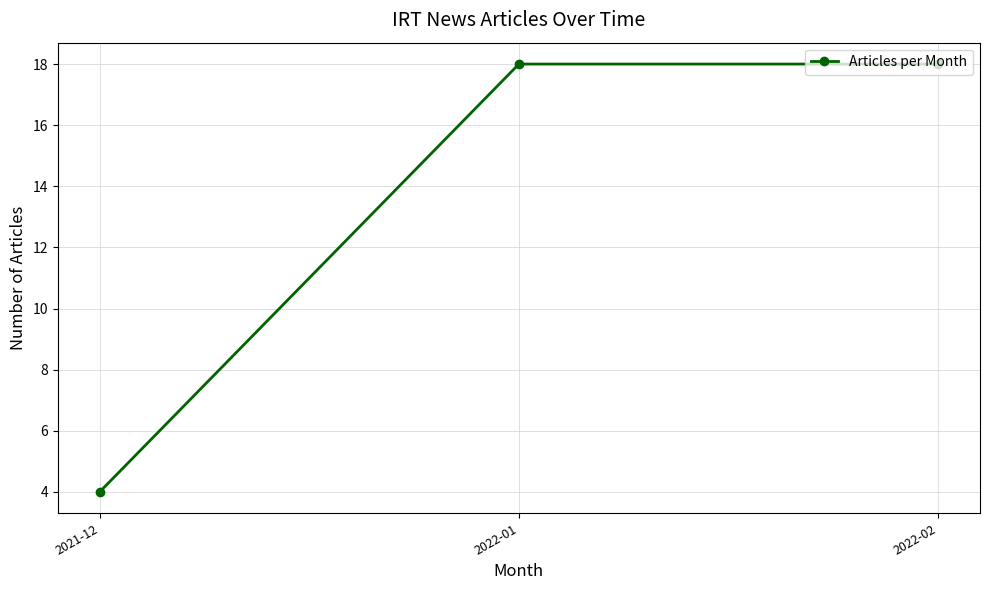

What is the maximum value shown in the chart?

18